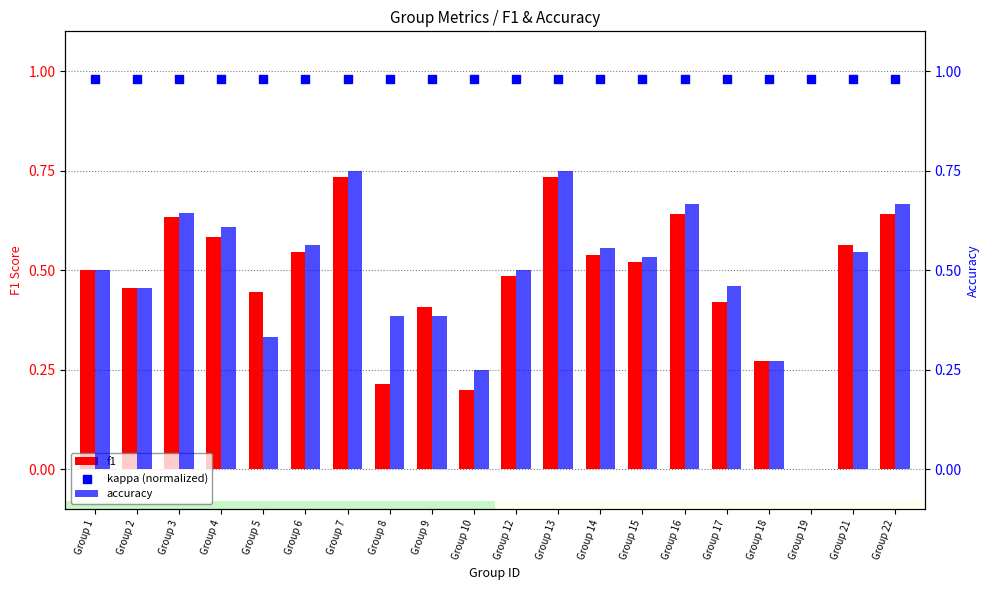

Which series has the largest total across all categories?

kappa (normalized)